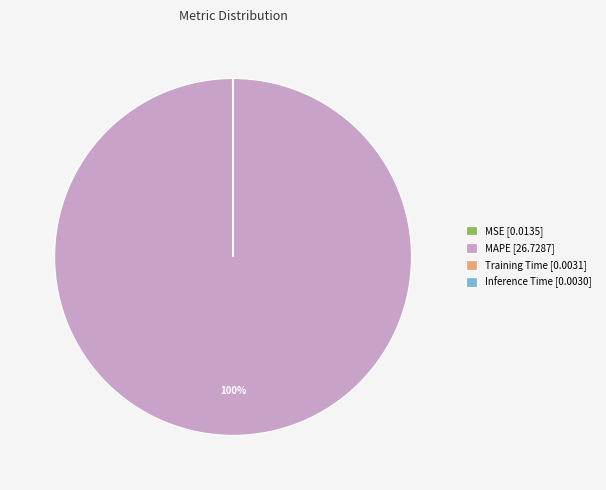

Which slice is the largest?

MAPE